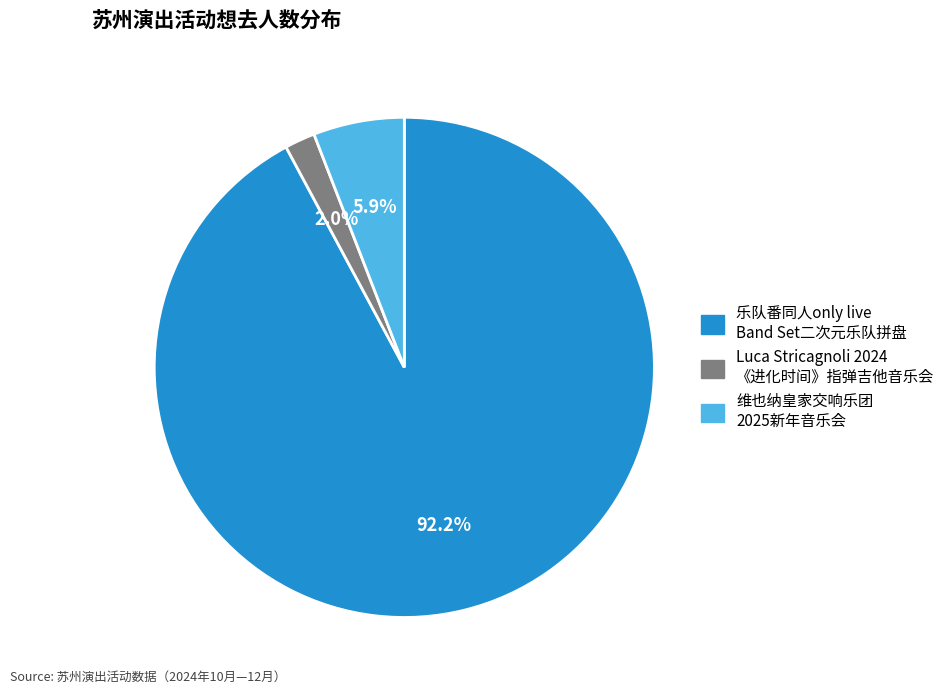

Is there any slice that represents more than half of the pie?

Yes